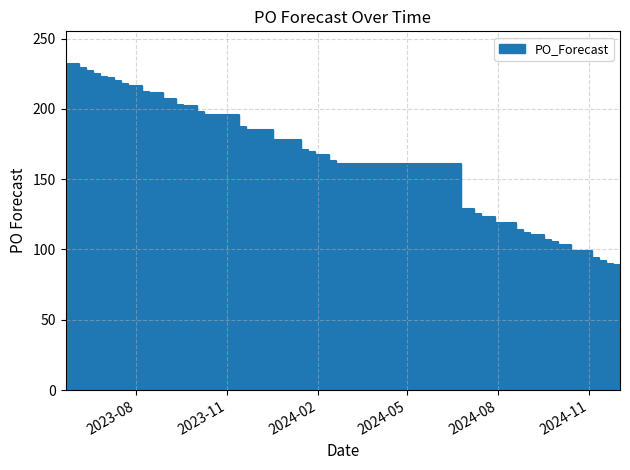

How many series are shown in this chart?

1